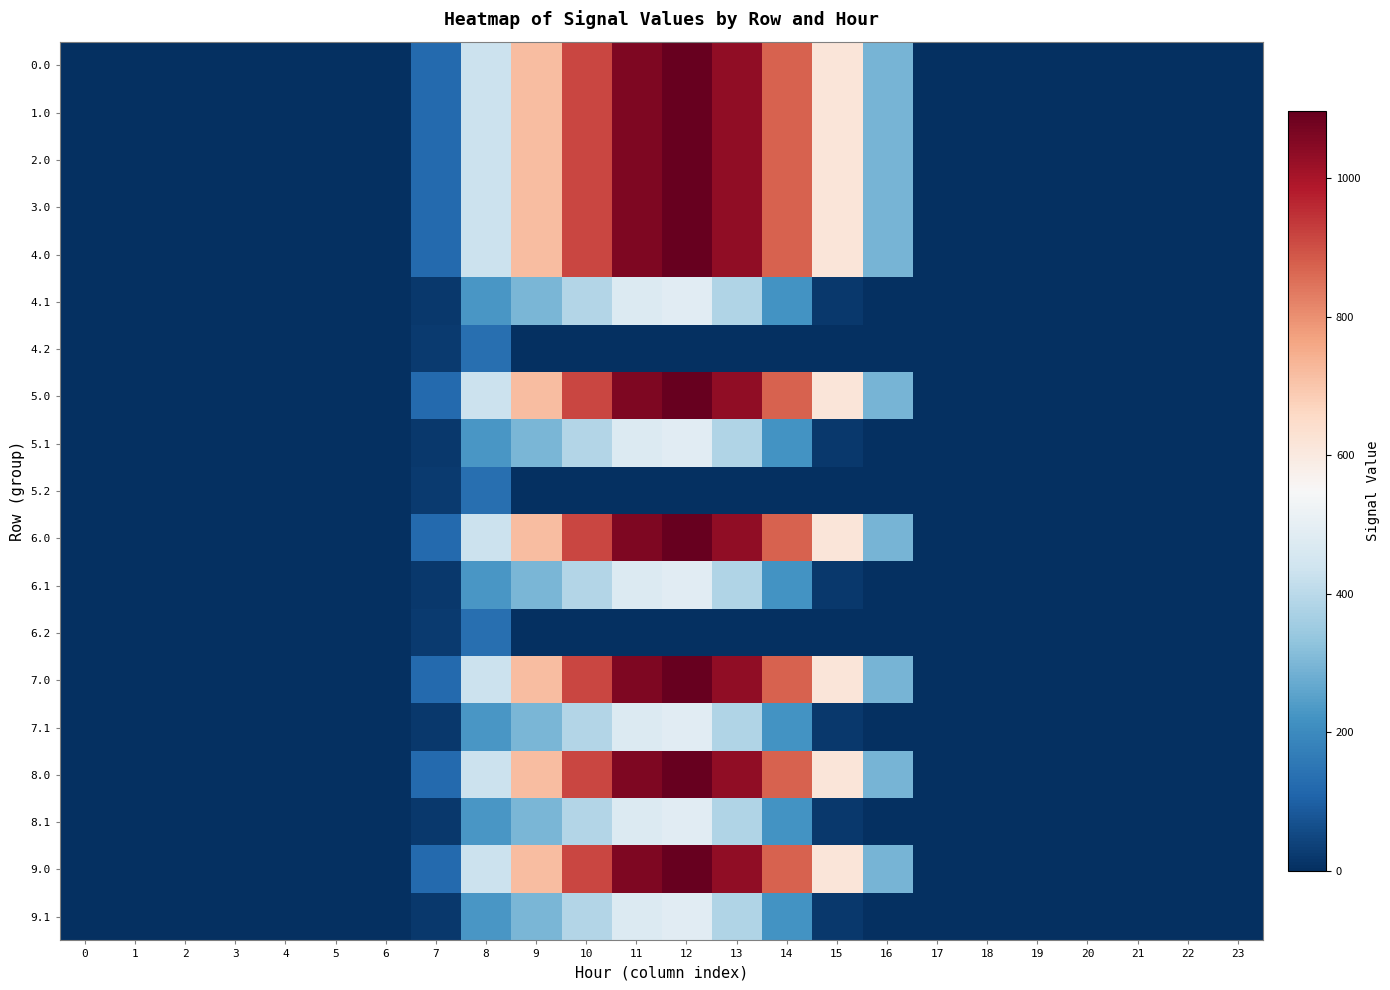

Reading left to right, list all the values displayed in this chart.

0.0: 0=0.0	1=0.0	2=0.0	3=0.0	4=0.0	5=0.0	6=0.0	7=120.6	8=430.3	9=716.9	10=916.2	11=1060.3	12=1096.7	13=1032.9	14=870.6	15=615.9	16=294.5	17=0.0	18=0.0	19=0.0	20=0.0	21=0.0	22=0.0	23=0.0
1.0: 0=0.0	1=0.0	2=0.0	3=0.0	4=0.0	5=0.0	6=0.0	7=120.6	8=430.3	9=716.9	10=916.2	11=1060.3	12=1096.7	13=1032.9	14=870.6	15=615.9	16=294.5	17=0.0	18=0.0	19=0.0	20=0.0	21=0.0	22=0.0	23=0.0
2.0: 0=0.0	1=0.0	2=0.0	3=0.0	4=0.0	5=0.0	6=0.0	7=120.6	8=430.3	9=716.9	10=916.2	11=1060.3	12=1096.7	13=1032.9	14=870.6	15=615.9	16=294.5	17=0.0	18=0.0	19=0.0	20=0.0	21=0.0	22=0.0	23=0.0
3.0: 0=0.0	1=0.0	2=0.0	3=0.0	4=0.0	5=0.0	6=0.0	7=120.6	8=430.3	9=716.9	10=916.2	11=1060.3	12=1096.7	13=1032.9	14=870.6	15=615.9	16=294.5	17=0.0	18=0.0	19=0.0	20=0.0	21=0.0	22=0.0	23=0.0
4.0: 0=0.0	1=0.0	2=0.0	3=0.0	4=0.0	5=0.0	6=0.0	7=120.6	8=430.3	9=716.9	10=916.2	11=1060.3	12=1096.7	13=1032.9	14=870.6	15=615.9	16=294.5	17=0.0	18=0.0	19=0.0	20=0.0	21=0.0	22=0.0	23=0.0
4.1: 0=0.0	1=0.0	2=0.0	3=0.0	4=0.0	5=0.0	6=0.0	7=17.7	8=227.5	9=295.9	10=388.1	11=471.7	12=485.4	13=382.7	14=219.2	15=17.3	16=0.0	17=0.0	18=0.0	19=0.0	20=0.0	21=0.0	22=0.0	23=0.0
4.2: 0=0.0	1=0.0	2=0.0	3=0.0	4=0.0	5=0.0	6=0.0	7=22.3	8=134.2	9=0.0	10=0.0	11=0.0	12=0.0	13=0.0	14=0.0	15=0.0	16=0.0	17=0.0	18=0.0	19=0.0	20=0.0	21=0.0	22=0.0	23=0.0
5.0: 0=0.0	1=0.0	2=0.0	3=0.0	4=0.0	5=0.0	6=0.0	7=120.6	8=430.3	9=716.9	10=916.2	11=1060.3	12=1096.7	13=1032.9	14=870.6	15=615.9	16=294.5	17=0.0	18=0.0	19=0.0	20=0.0	21=0.0	22=0.0	23=0.0
5.1: 0=0.0	1=0.0	2=0.0	3=0.0	4=0.0	5=0.0	6=0.0	7=17.7	8=227.5	9=295.9	10=388.1	11=471.7	12=485.4	13=382.7	14=219.2	15=17.3	16=0.0	17=0.0	18=0.0	19=0.0	20=0.0	21=0.0	22=0.0	23=0.0
5.2: 0=0.0	1=0.0	2=0.0	3=0.0	4=0.0	5=0.0	6=0.0	7=22.3	8=134.2	9=0.0	10=0.0	11=0.0	12=0.0	13=0.0	14=0.0	15=0.0	16=0.0	17=0.0	18=0.0	19=0.0	20=0.0	21=0.0	22=0.0	23=0.0
6.0: 0=0.0	1=0.0	2=0.0	3=0.0	4=0.0	5=0.0	6=0.0	7=120.6	8=430.3	9=716.9	10=916.2	11=1060.3	12=1096.7	13=1032.9	14=870.6	15=615.9	16=294.5	17=0.0	18=0.0	19=0.0	20=0.0	21=0.0	22=0.0	23=0.0
6.1: 0=0.0	1=0.0	2=0.0	3=0.0	4=0.0	5=0.0	6=0.0	7=17.7	8=227.5	9=295.9	10=388.1	11=471.7	12=485.4	13=382.7	14=219.2	15=17.3	16=0.0	17=0.0	18=0.0	19=0.0	20=0.0	21=0.0	22=0.0	23=0.0
6.2: 0=0.0	1=0.0	2=0.0	3=0.0	4=0.0	5=0.0	6=0.0	7=22.3	8=134.2	9=0.0	10=0.0	11=0.0	12=0.0	13=0.0	14=0.0	15=0.0	16=0.0	17=0.0	18=0.0	19=0.0	20=0.0	21=0.0	22=0.0	23=0.0
7.0: 0=0.0	1=0.0	2=0.0	3=0.0	4=0.0	5=0.0	6=0.0	7=120.6	8=430.3	9=716.9	10=916.2	11=1060.3	12=1096.7	13=1032.9	14=870.6	15=615.9	16=294.5	17=0.0	18=0.0	19=0.0	20=0.0	21=0.0	22=0.0	23=0.0
7.1: 0=0.0	1=0.0	2=0.0	3=0.0	4=0.0	5=0.0	6=0.0	7=17.7	8=227.5	9=295.9	10=388.1	11=471.7	12=485.4	13=382.7	14=219.2	15=17.3	16=0.0	17=0.0	18=0.0	19=0.0	20=0.0	21=0.0	22=0.0	23=0.0
8.0: 0=0.0	1=0.0	2=0.0	3=0.0	4=0.0	5=0.0	6=0.0	7=120.6	8=430.3	9=716.9	10=916.2	11=1060.3	12=1096.7	13=1032.9	14=870.6	15=615.9	16=294.5	17=0.0	18=0.0	19=0.0	20=0.0	21=0.0	22=0.0	23=0.0
8.1: 0=0.0	1=0.0	2=0.0	3=0.0	4=0.0	5=0.0	6=0.0	7=17.7	8=227.5	9=295.9	10=388.1	11=471.7	12=485.4	13=382.7	14=219.2	15=17.3	16=0.0	17=0.0	18=0.0	19=0.0	20=0.0	21=0.0	22=0.0	23=0.0
9.0: 0=0.0	1=0.0	2=0.0	3=0.0	4=0.0	5=0.0	6=0.0	7=120.6	8=430.3	9=716.9	10=916.2	11=1060.3	12=1096.7	13=1032.9	14=870.6	15=615.9	16=294.5	17=0.0	18=0.0	19=0.0	20=0.0	21=0.0	22=0.0	23=0.0
9.1: 0=0.0	1=0.0	2=0.0	3=0.0	4=0.0	5=0.0	6=0.0	7=17.7	8=227.5	9=295.9	10=388.1	11=471.7	12=485.4	13=382.7	14=219.2	15=17.3	16=0.0	17=0.0	18=0.0	19=0.0	20=0.0	21=0.0	22=0.0	23=0.0